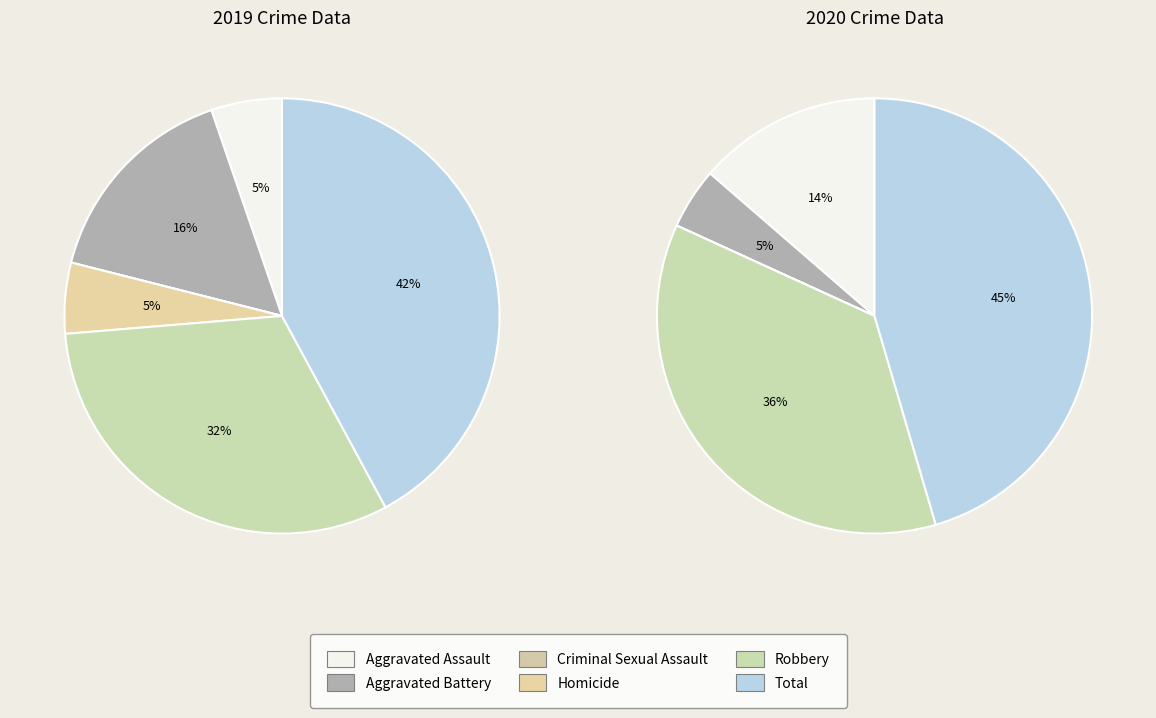

How many segments does this pie chart have?

6